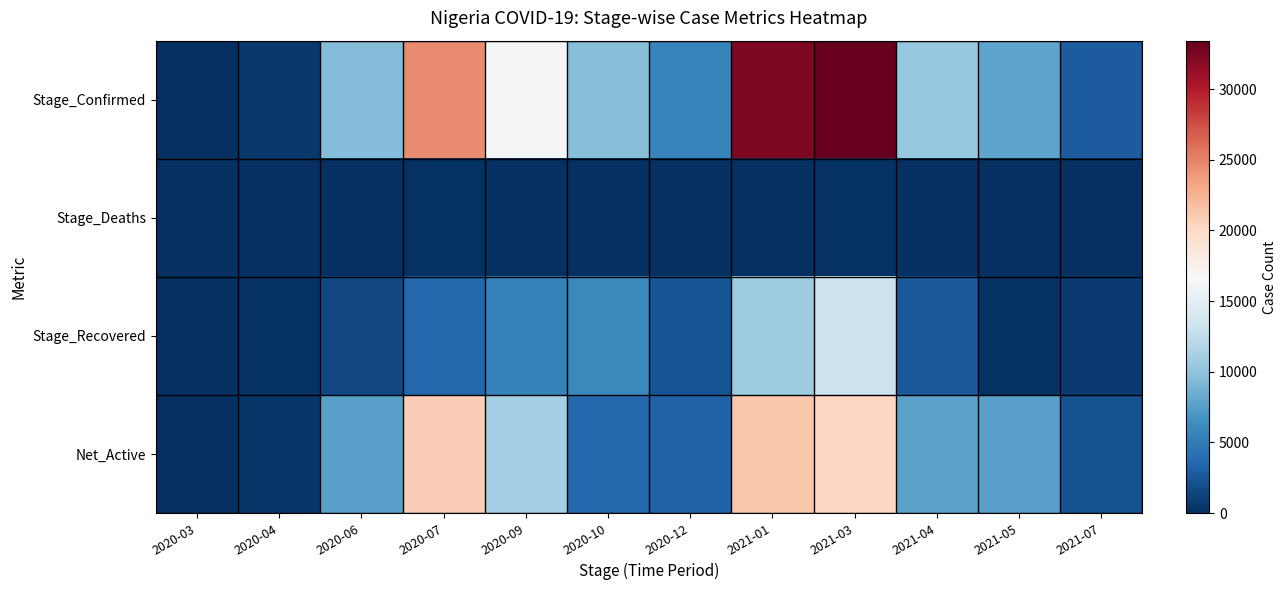

Which series has the largest total across all categories?

Stage_Confirmed